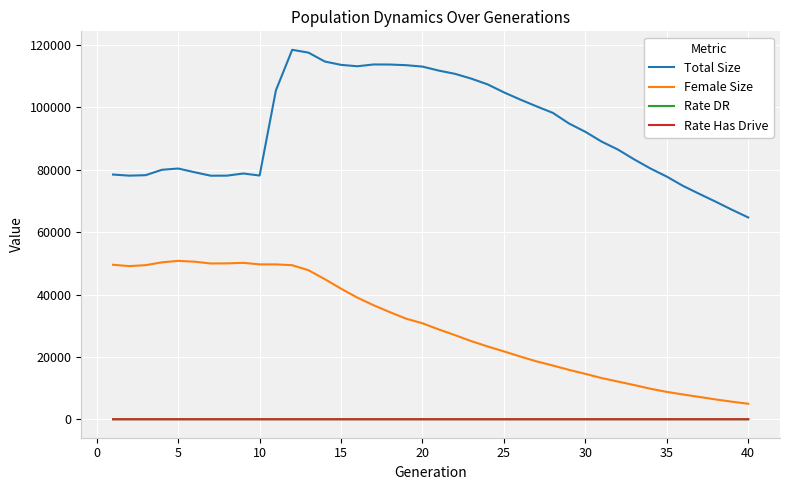

True or false: Total Size has more than 1 points higher than both neighbors.

True